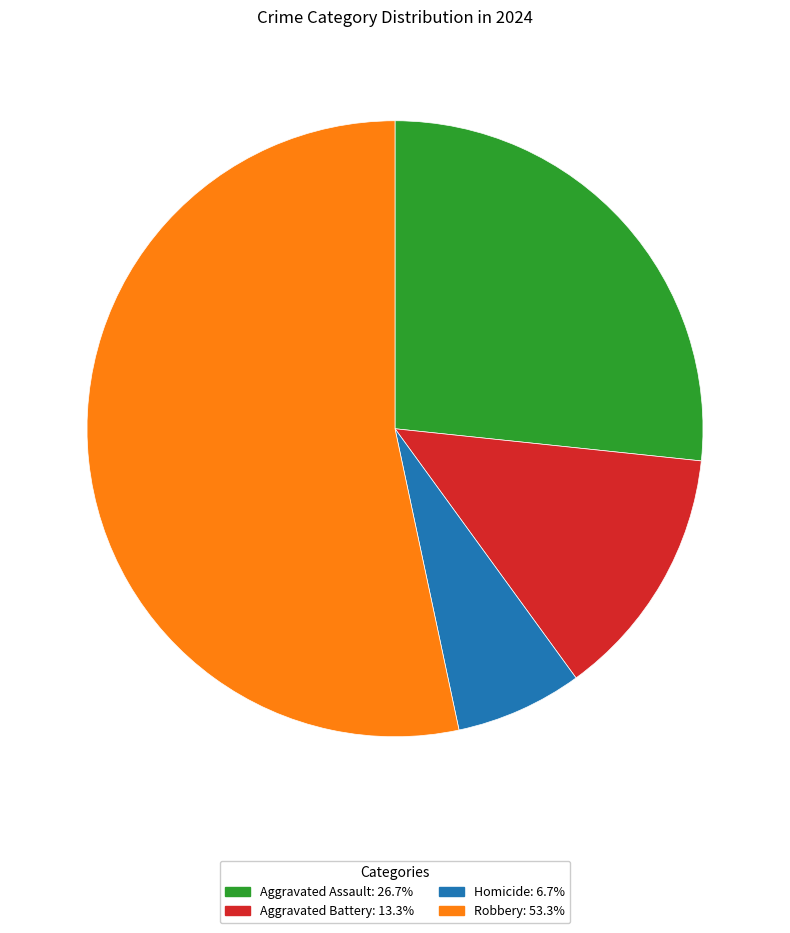

Does Aggravated Battery represent more than half of the total?

No